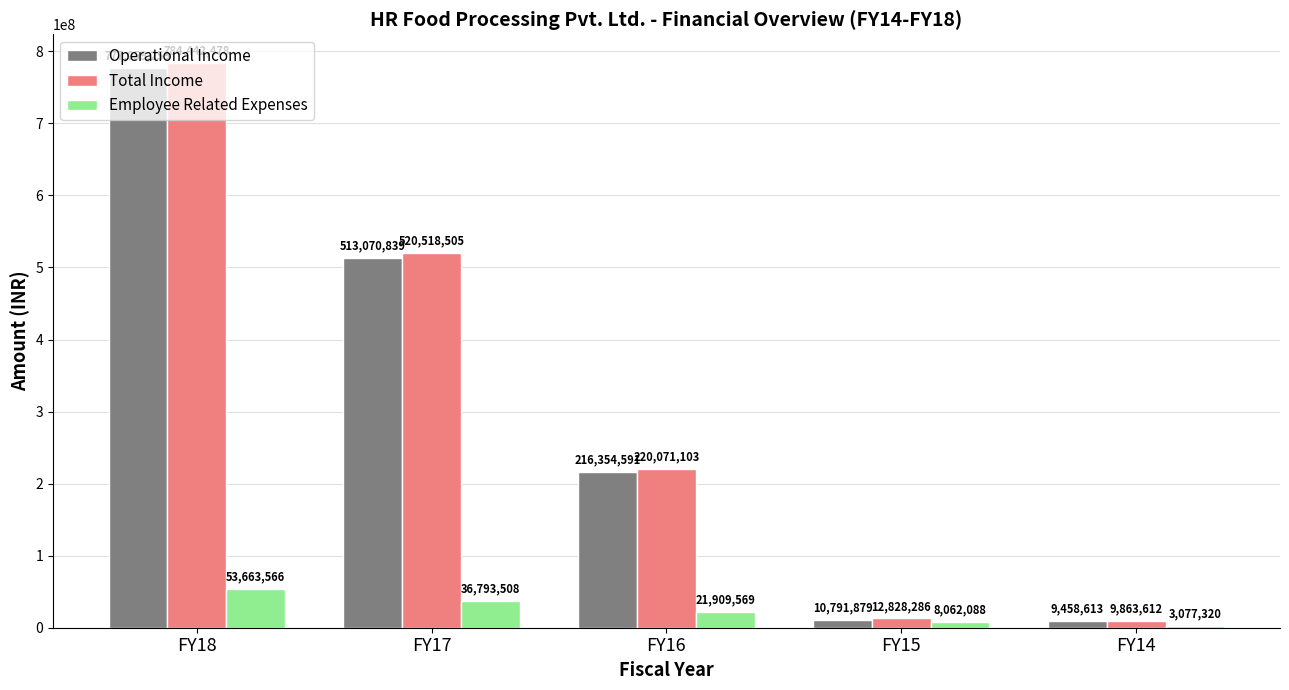

What is the total value across all series at FY17?

1070382852